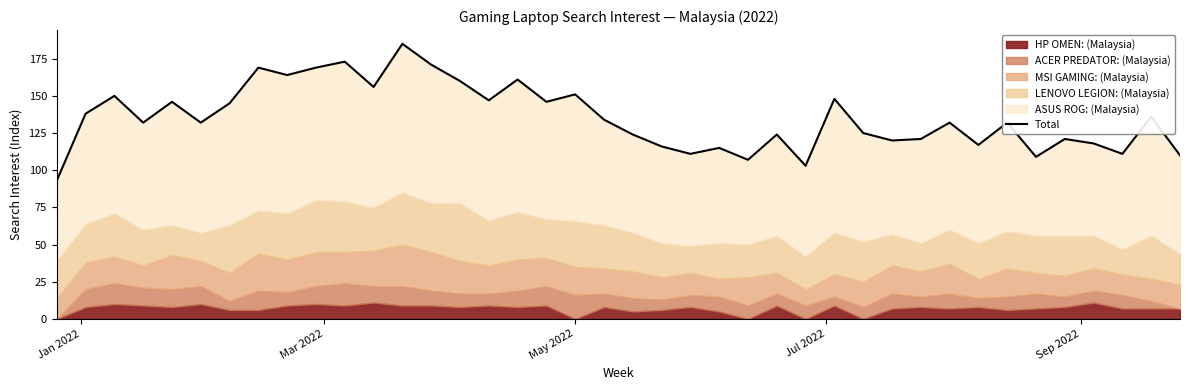

What is the smallest value displayed?

93